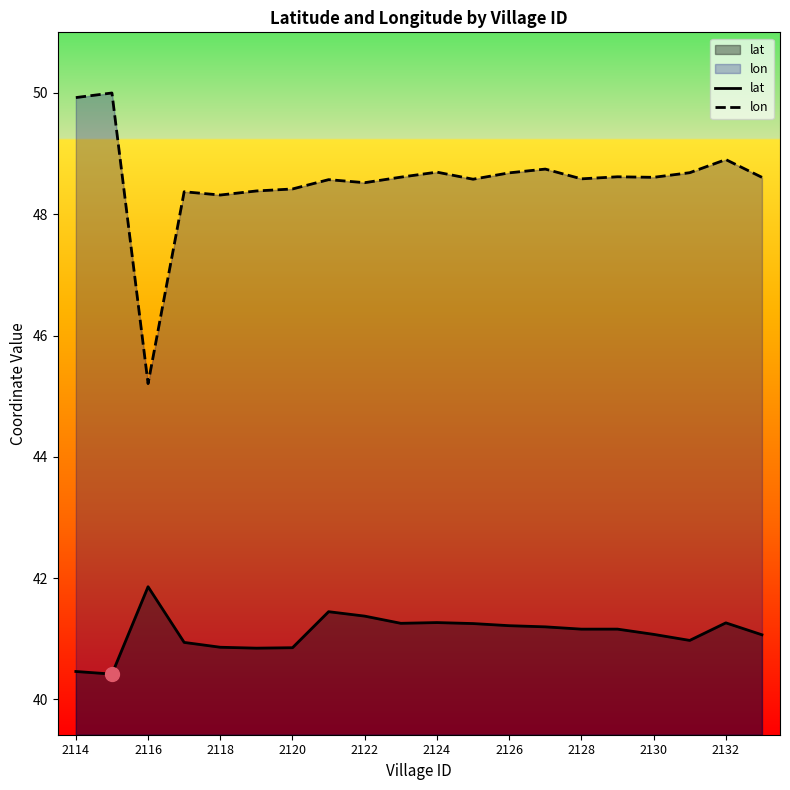

The lat series shows 21.5 at 2130. True or false?

False